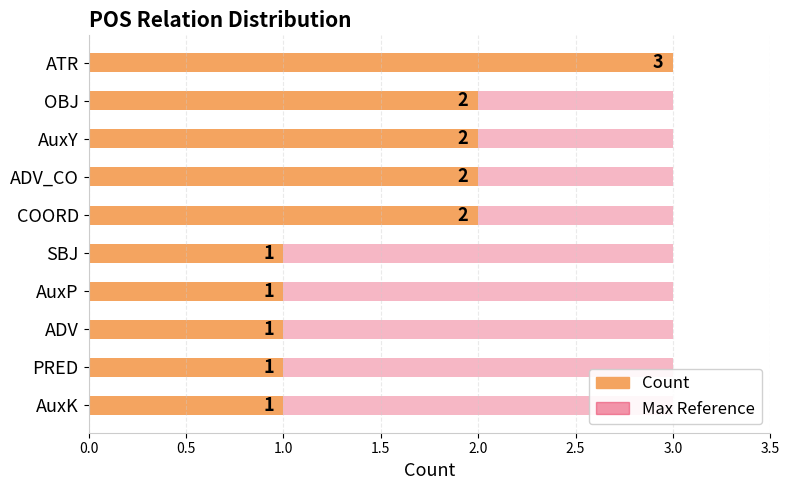

How many values are between 1 and 2?

9